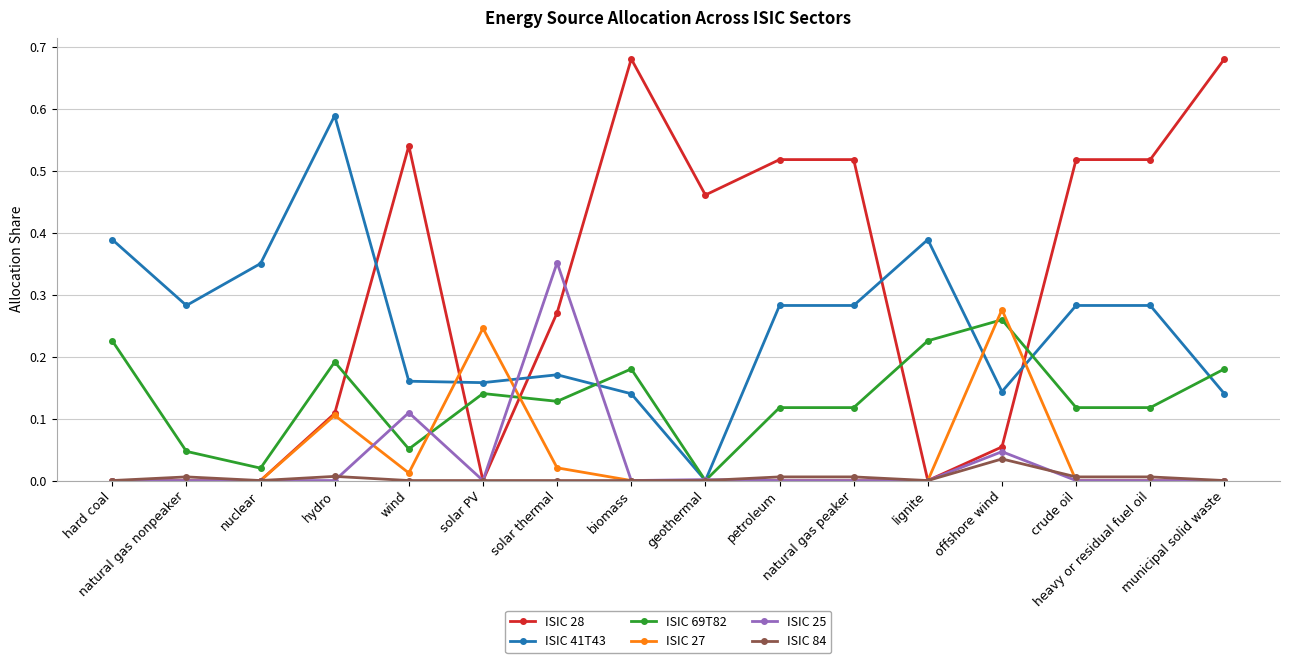

Which series has the largest total across all categories?

ISIC 28